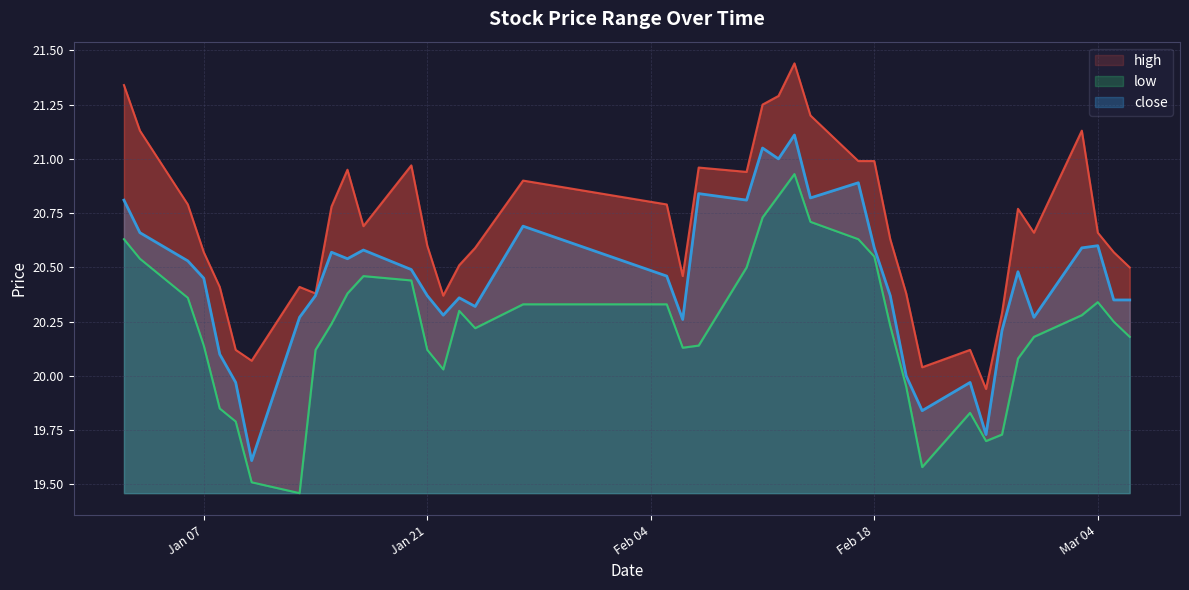

Reading left to right, transcribe all the data shown in this chart.

high: 21.3	21.1	20.8	20.6	20.4	20.1	20.1	20.4	20.4	20.8	20.9	20.7	21.0	20.6	20.4	20.5	20.6	20.9	20.8	20.5	21.0	20.9	21.2	21.3	21.4	21.2	21.0	21.0	20.6	20.4	20.0	20.1	19.9	20.3	20.8	20.7	21.1	20.7	20.6	20.5
low: 20.6	20.5	20.4	20.1	19.9	19.8	19.5	19.5	20.1	20.2	20.4	20.5	20.4	20.1	20.0	20.3	20.2	20.3	20.3	20.1	20.1	20.5	20.7	20.8	20.9	20.7	20.6	20.6	20.2	19.9	19.6	19.8	19.7	19.7	20.1	20.2	20.3	20.3	20.2	20.2
close: 20.8	20.7	20.5	20.4	20.1	20.0	19.6	20.3	20.4	20.6	20.5	20.6	20.5	20.4	20.3	20.4	20.3	20.7	20.5	20.3	20.8	20.8	21.1	21.0	21.1	20.8	20.9	20.6	20.4	20.0	19.8	20.0	19.7	20.2	20.5	20.3	20.6	20.6	20.4	20.4